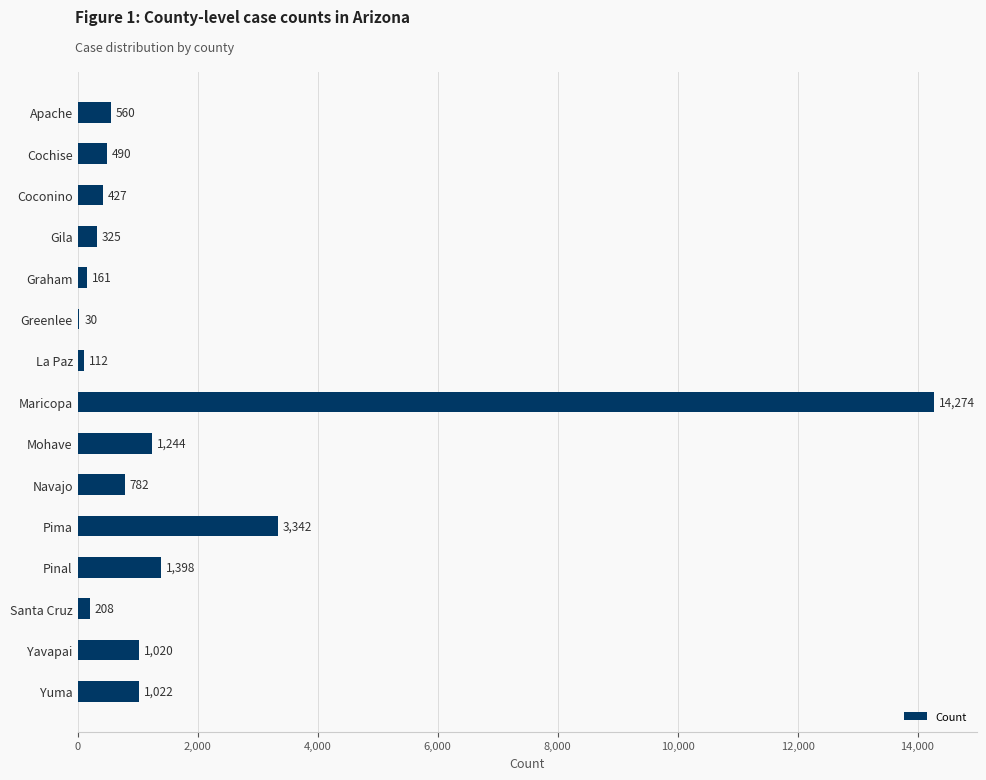

The value at Navajo is 267. True or false?

False